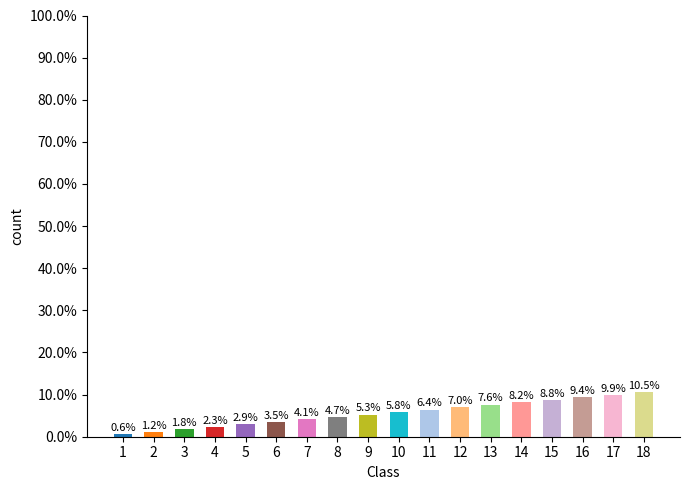

At which label does the data first exceed 5?

9